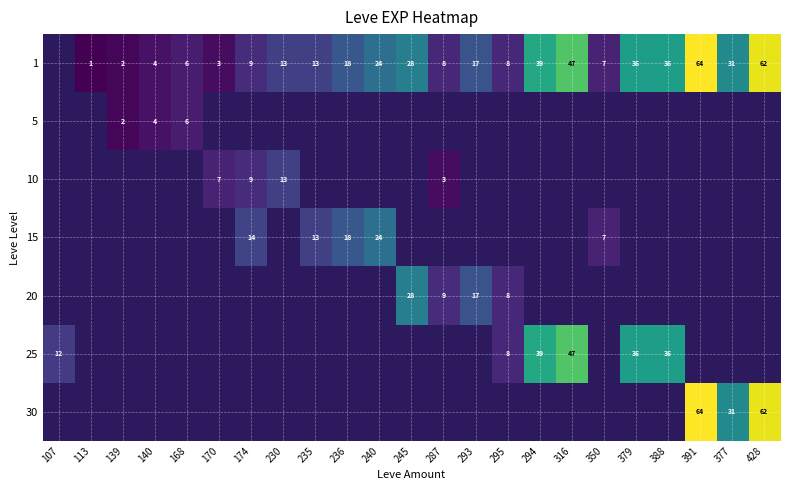

How many categories are shown in the chart?

23